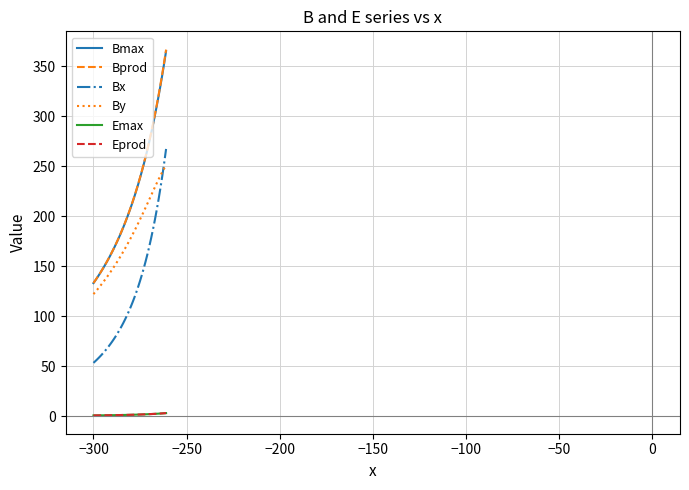

Which series has the widest spread of values?

Bprod